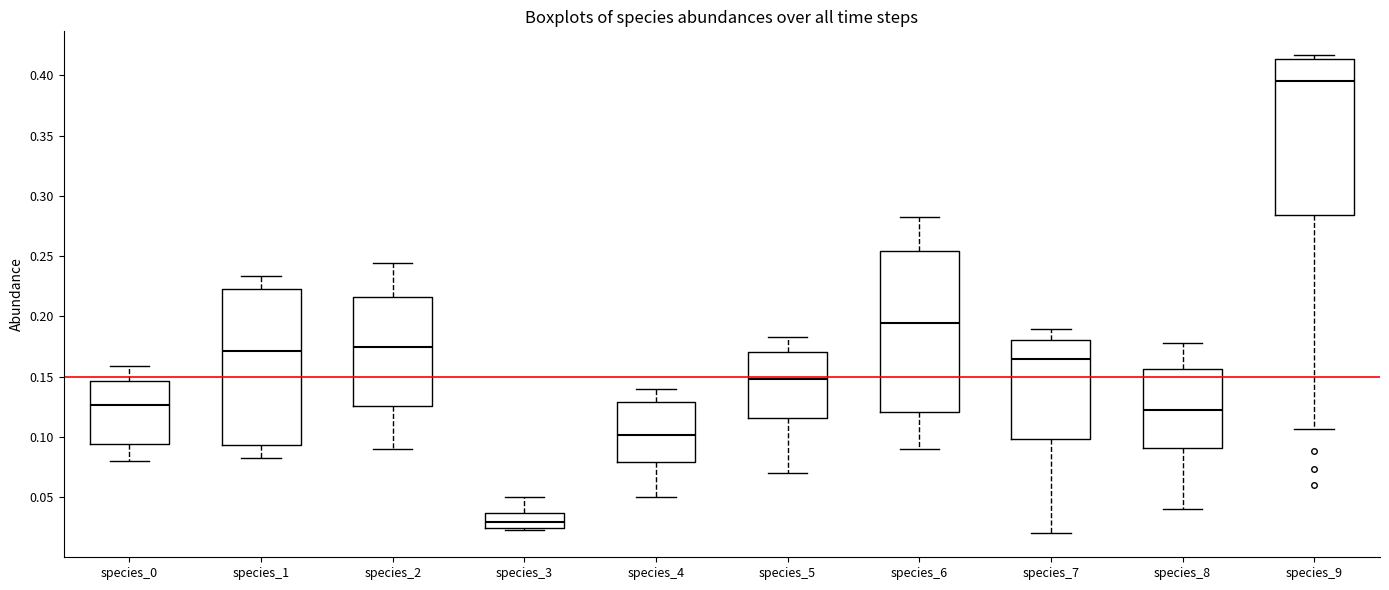

Which box's median line is the highest?

species_9